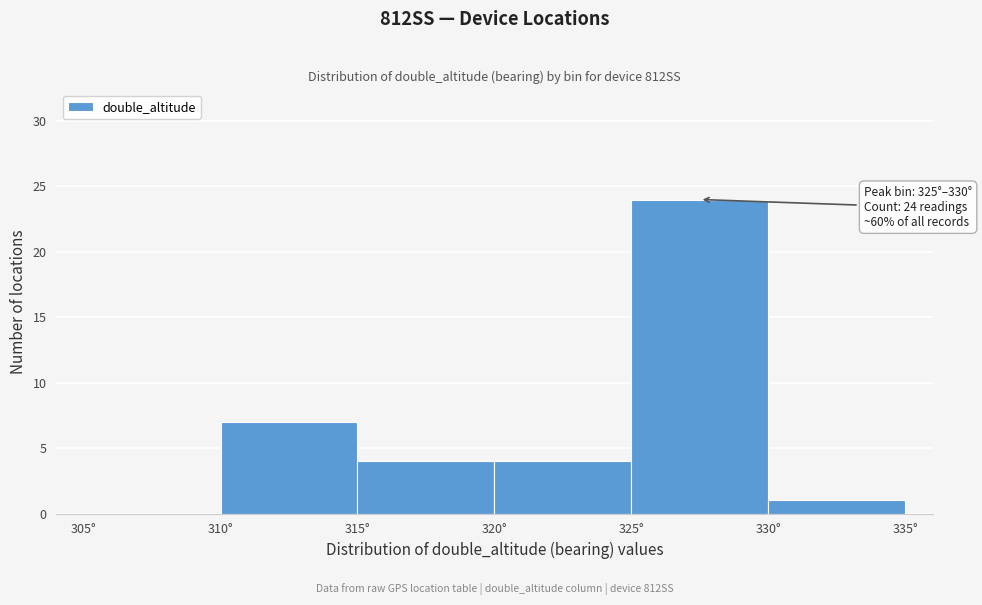

Over which range of the x-axis is the bar tallest?

325 to 330